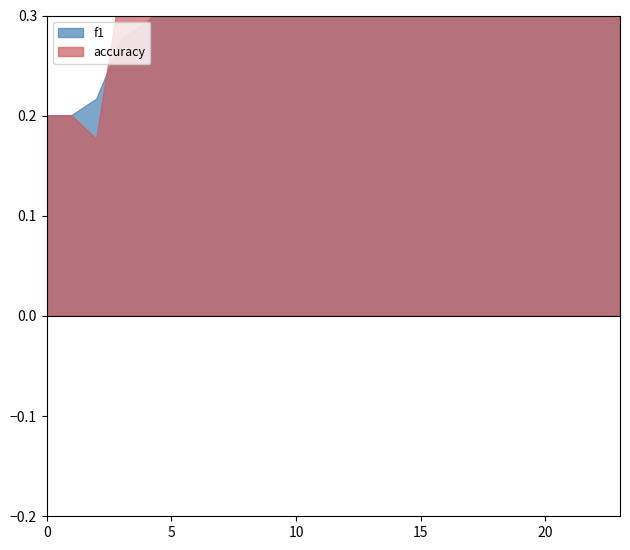

Between which two adjacent categories do accuracy and f1 first intersect?

4 and 5